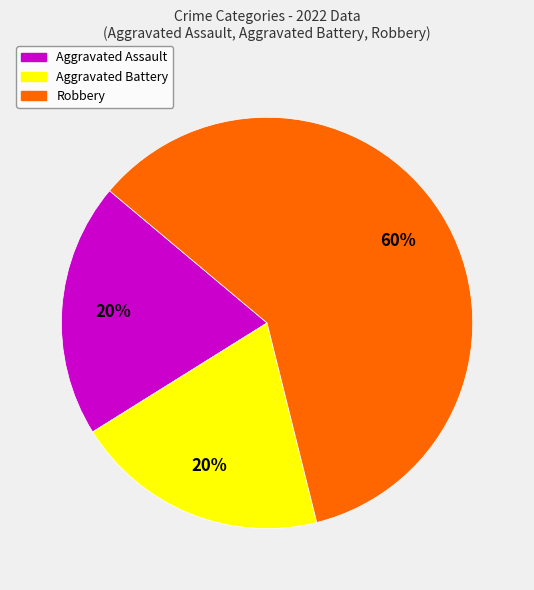

Is there any slice that represents more than half of the pie?

Yes